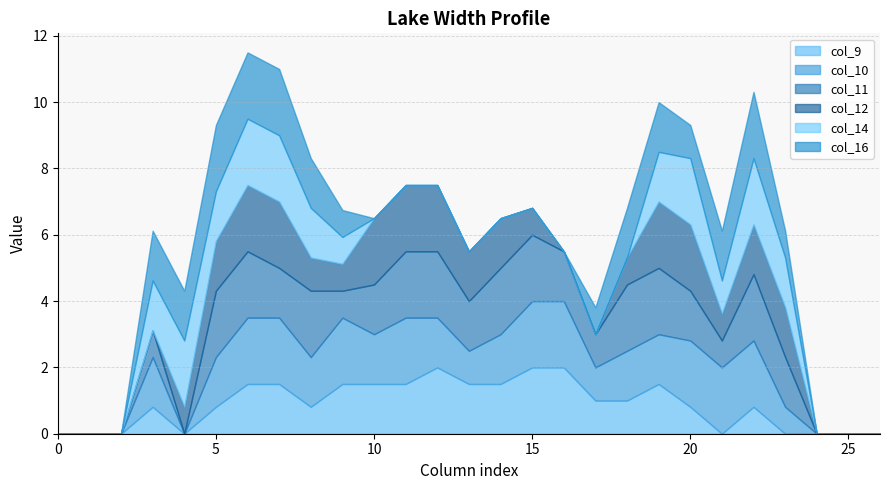

Between 10 and 15, which is larger?

15